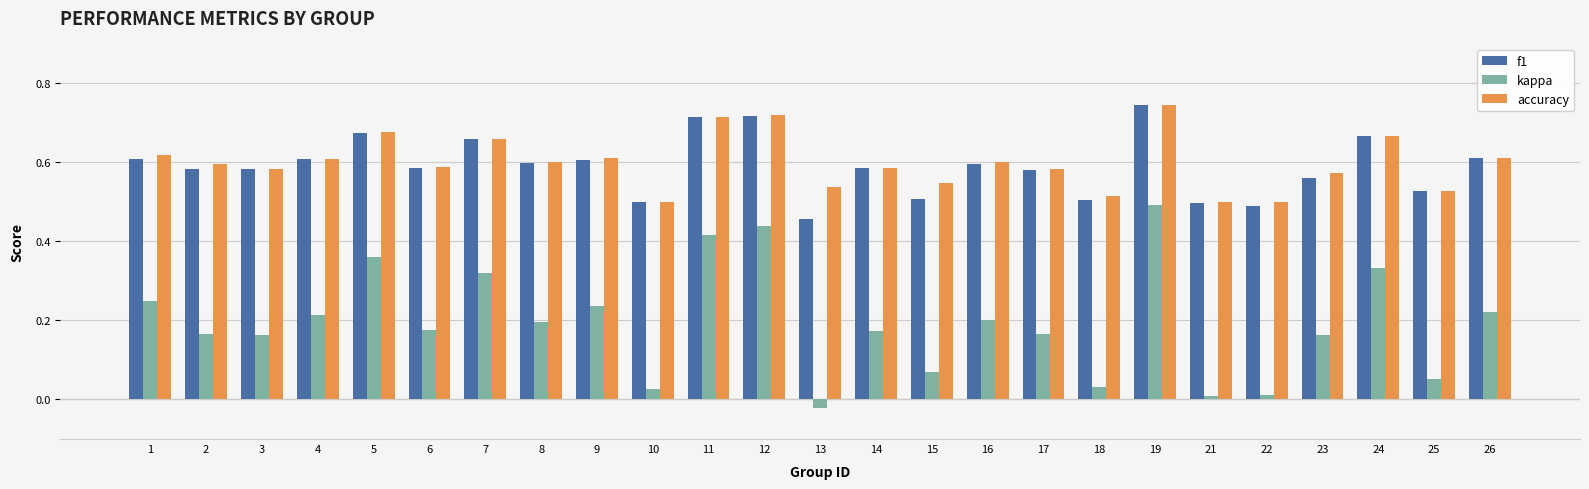

Which series has the largest range (max minus min)?

kappa